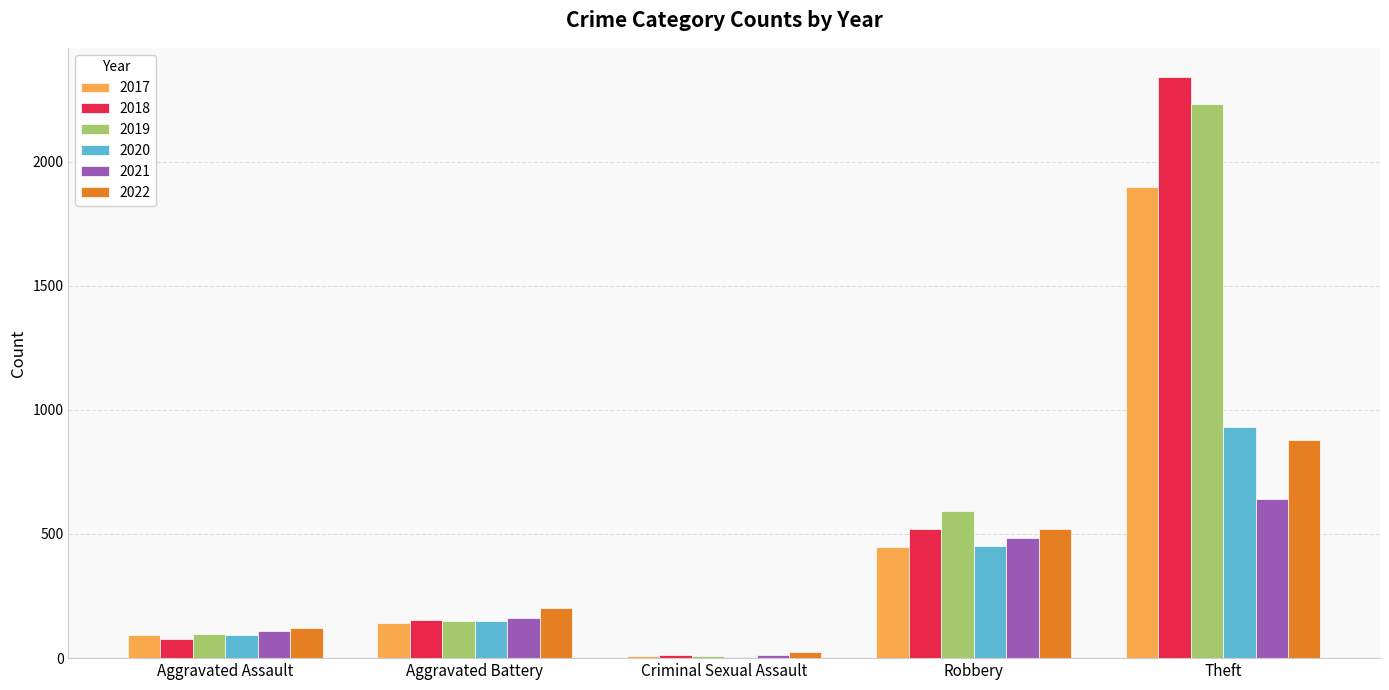

How many groups of bars are there?

5